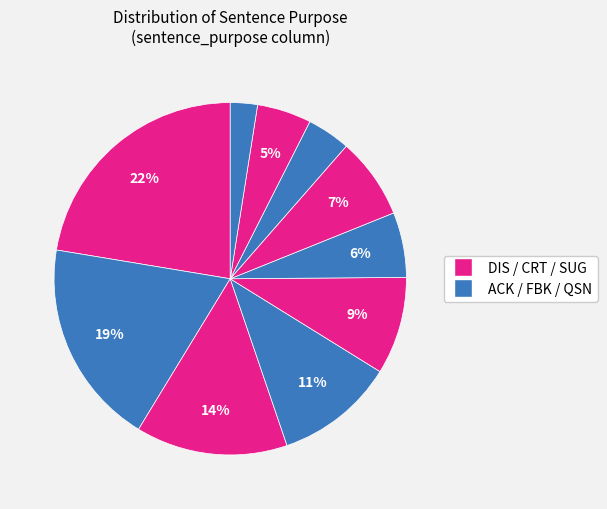

How many segments does this pie chart have?

10